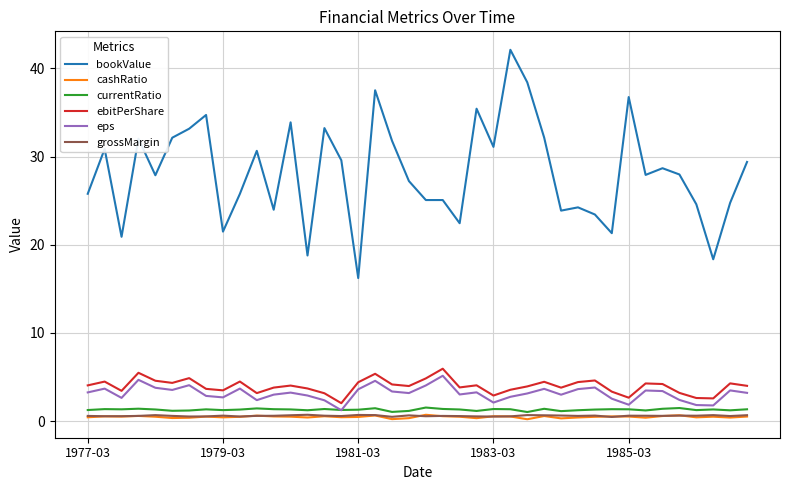

What is the lowest value of the bookValue series?

16.2